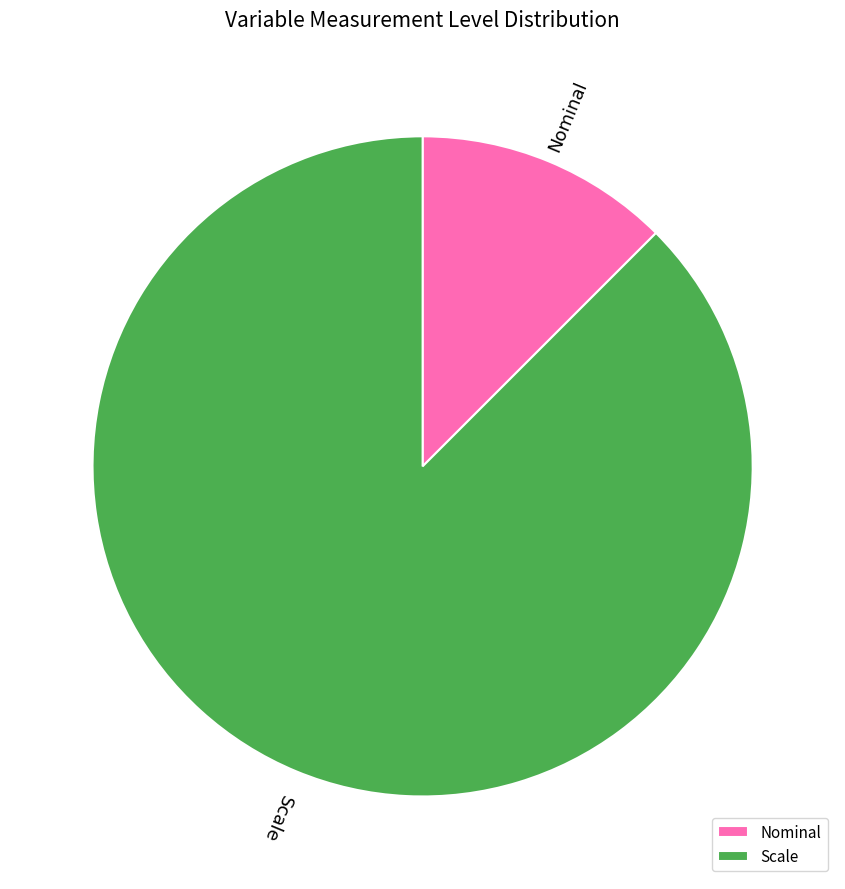

Is there any slice that represents more than half of the pie?

Yes